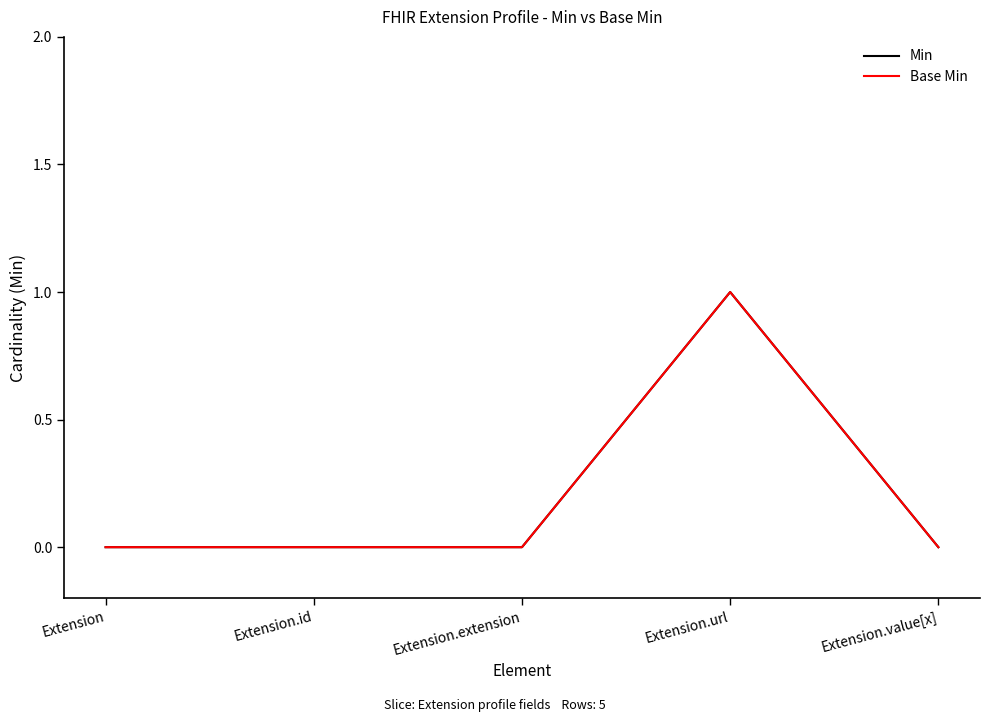

List the labels in order of Min value, smallest first.

Extension, Extension.id, Extension.extension, Extension.value[x], Extension.url